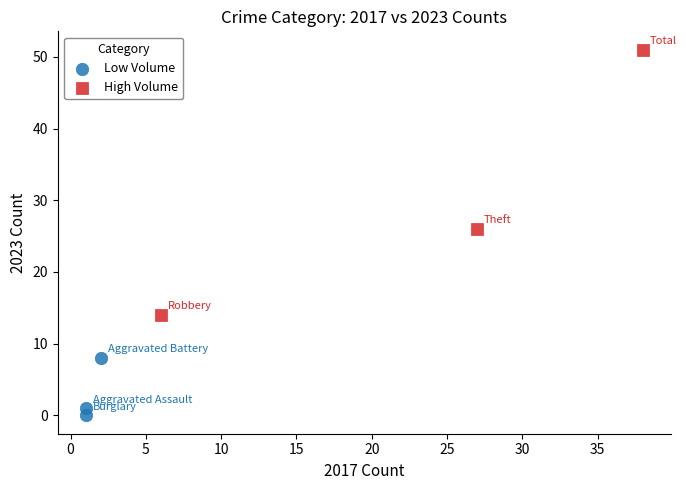

Which series contains the lowest Y value?

Low Volume